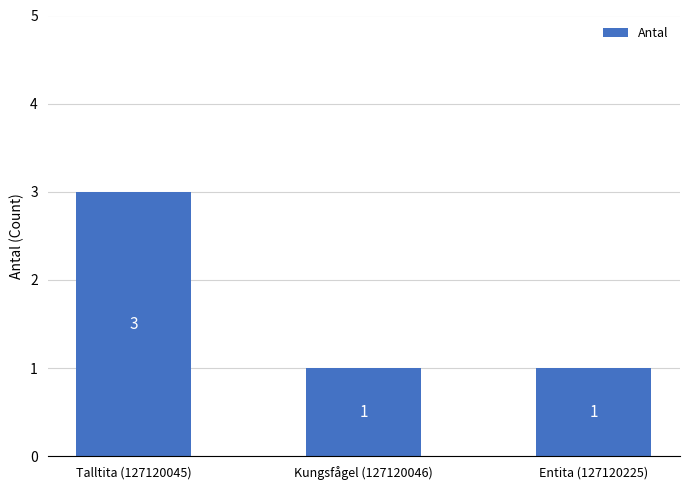

How many data points are above 1?

1